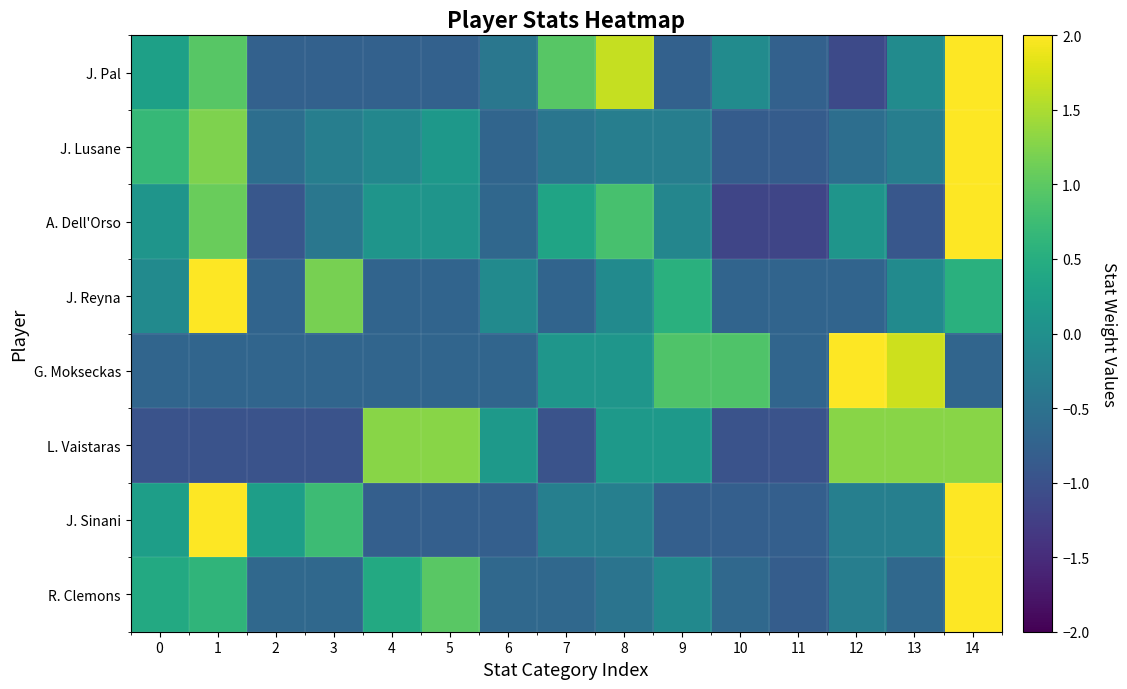

What is the difference between the highest and lowest values at 7?

1.9